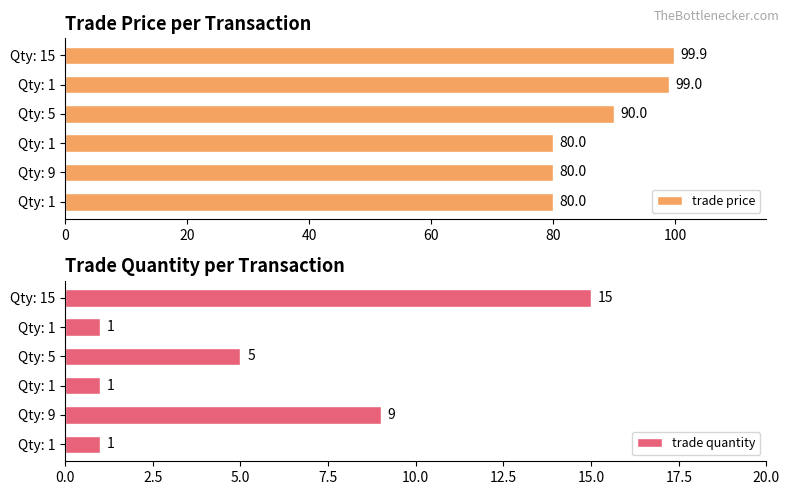

How many groups of bars are there?

6